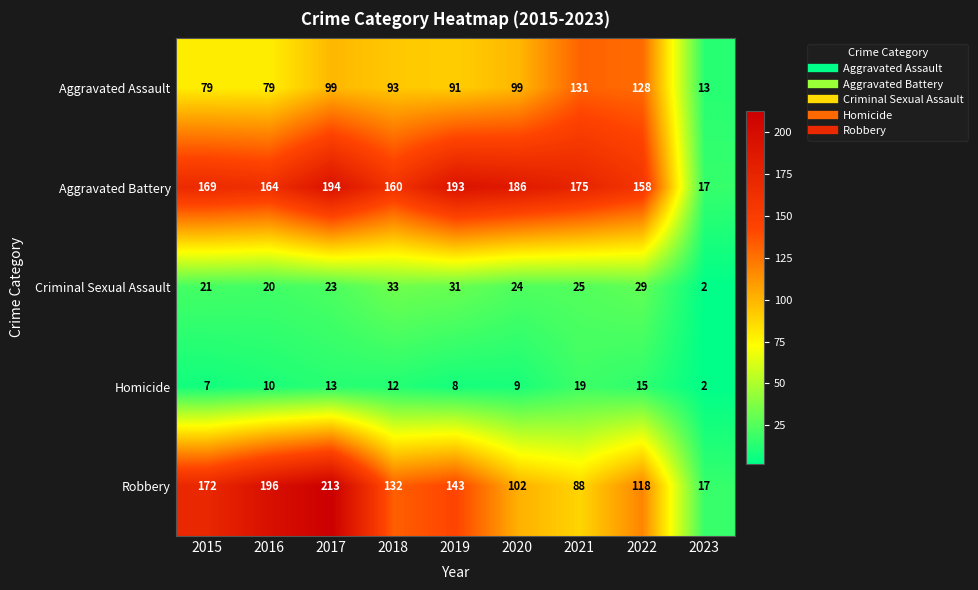

At which category is the sum across all series the highest?

2017